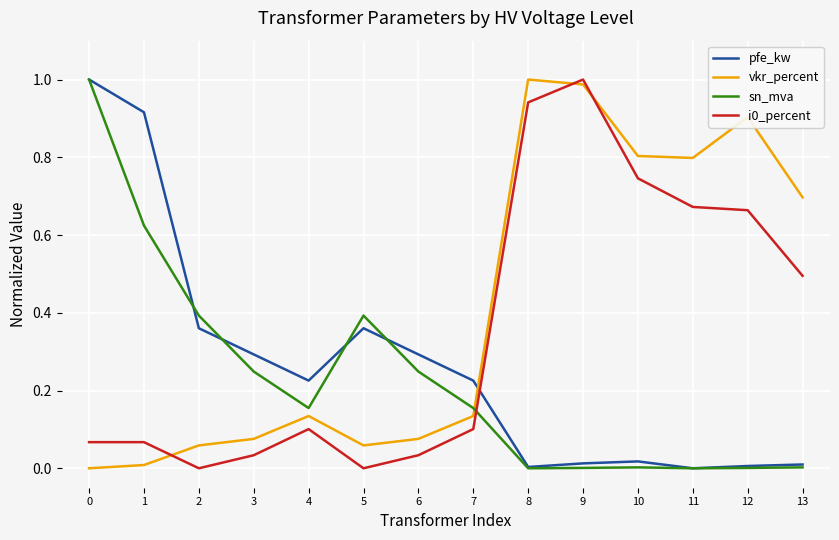

What is the sum of the pfe_kw values at 13 and 6?

0.3